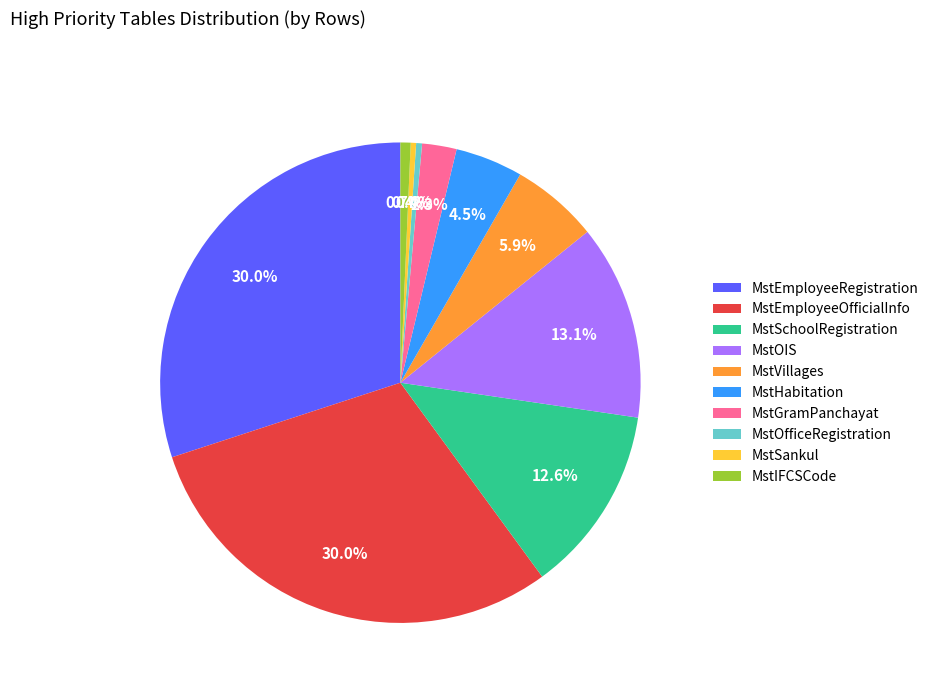

To the nearest percent, what is the difference between the largest and smallest slice percentages?

30%